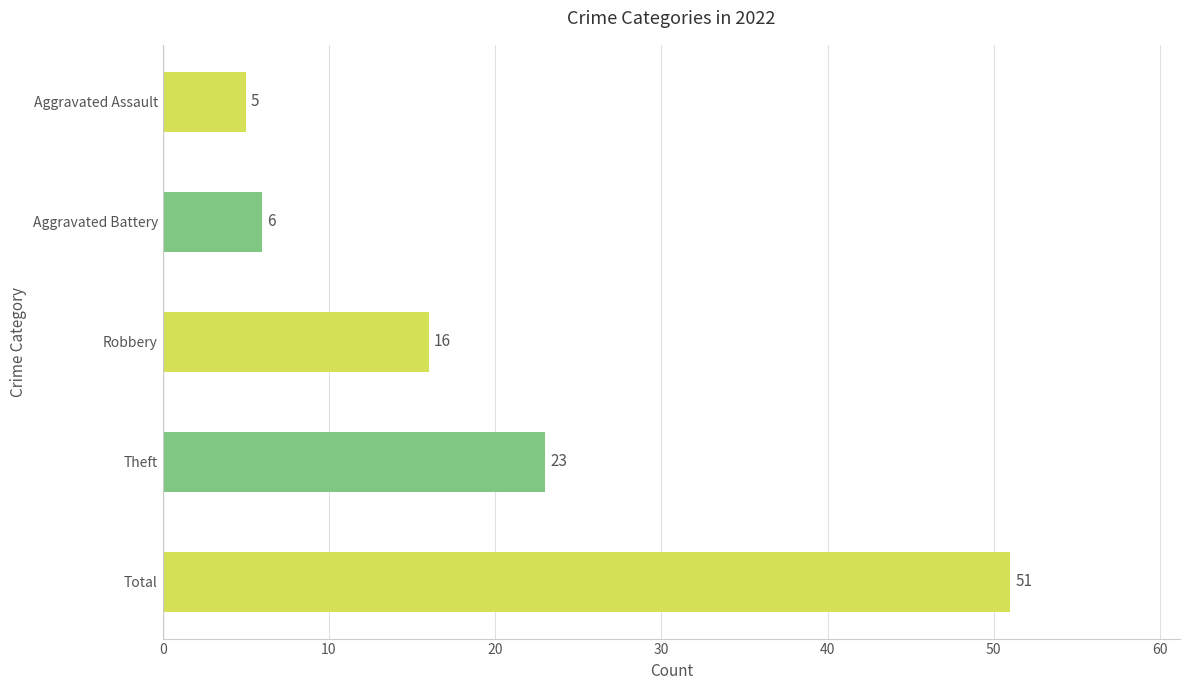

Reading top to bottom, list all the values displayed in this chart.

5	6	16	23	51